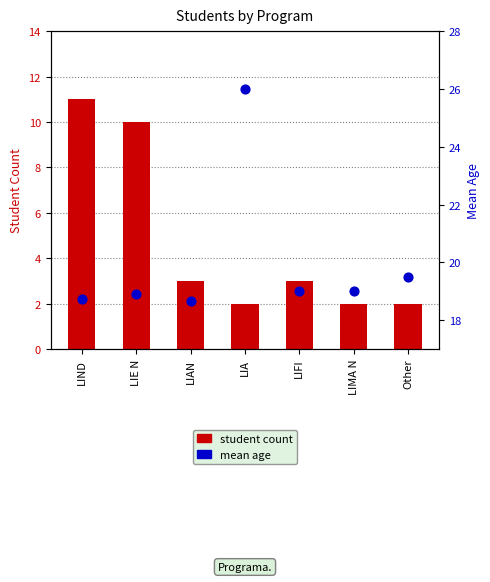

Which series contains the highest Y value?

mean age